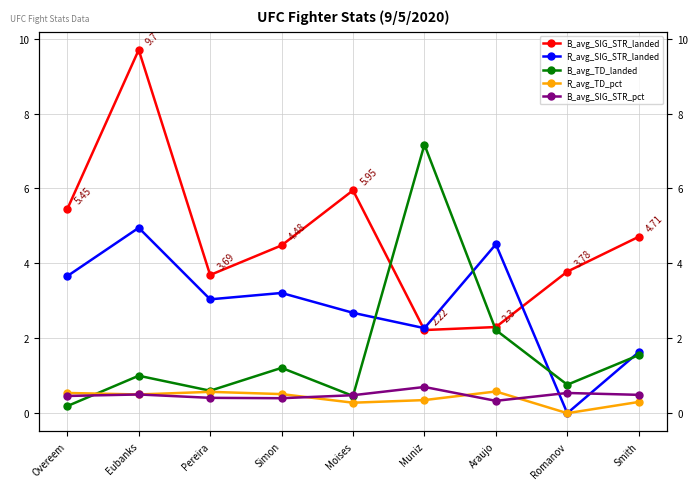

The B_avg_SIG_STR_landed series shows 1.5 at Muniz. True or false?

False